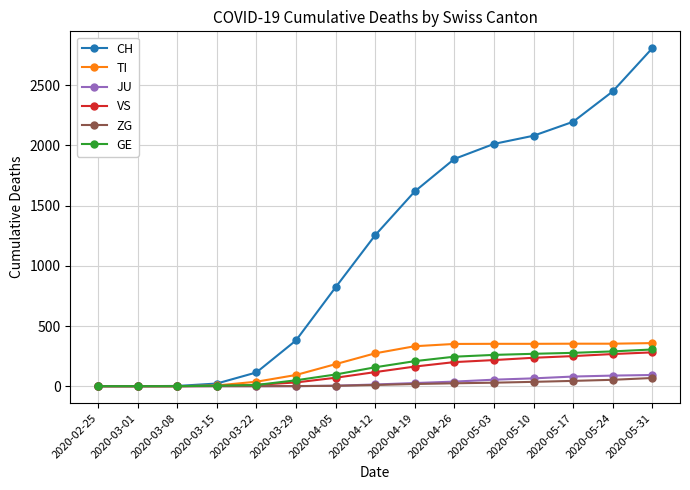

The value of TI at 2020-05-17 is 73. True or false?

False